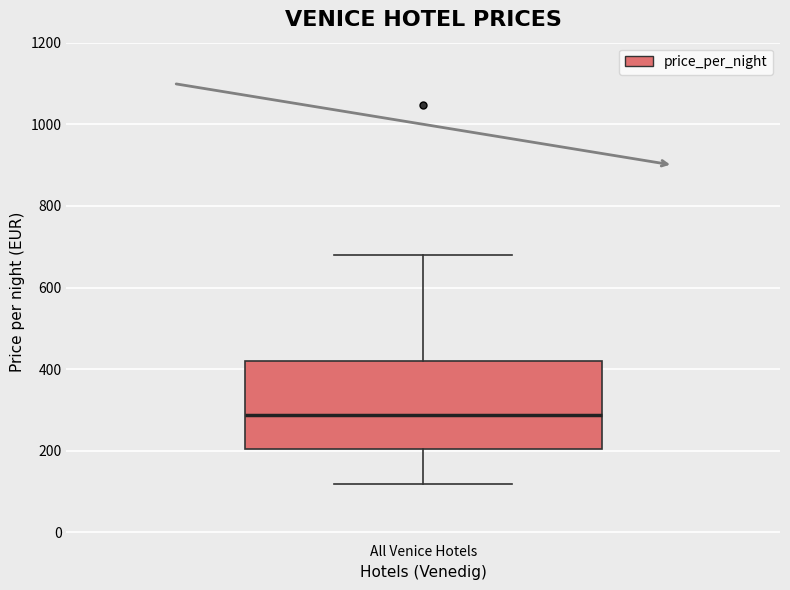

Transcribe this box plot: give where the median line is, the range the box spans, and where the two whiskers end, as read against the y-axis. The values are not printed on the chart, so give them approximately, as read against the axis.

median 280, box 200 to 420, whiskers 120 to 680